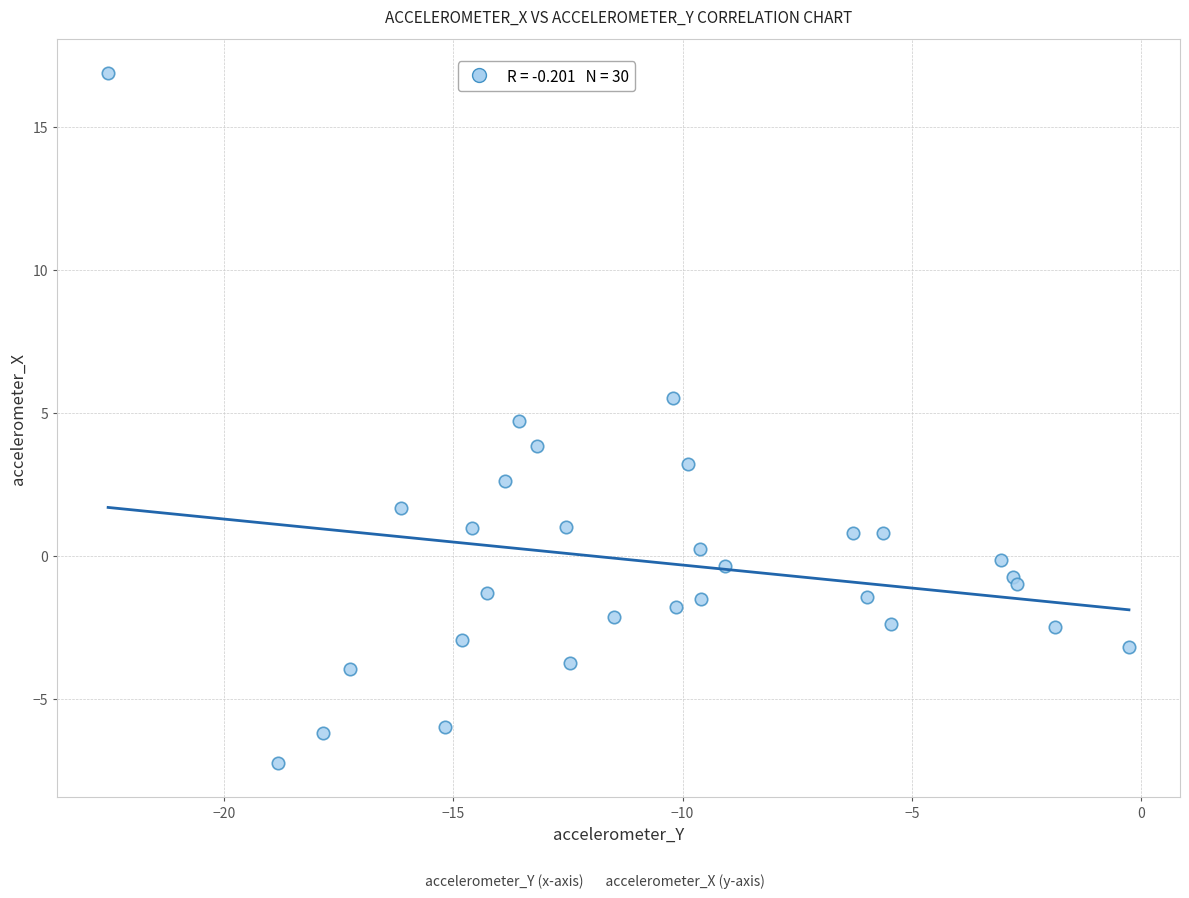

What is the range of X values (max minus min)?

22.3